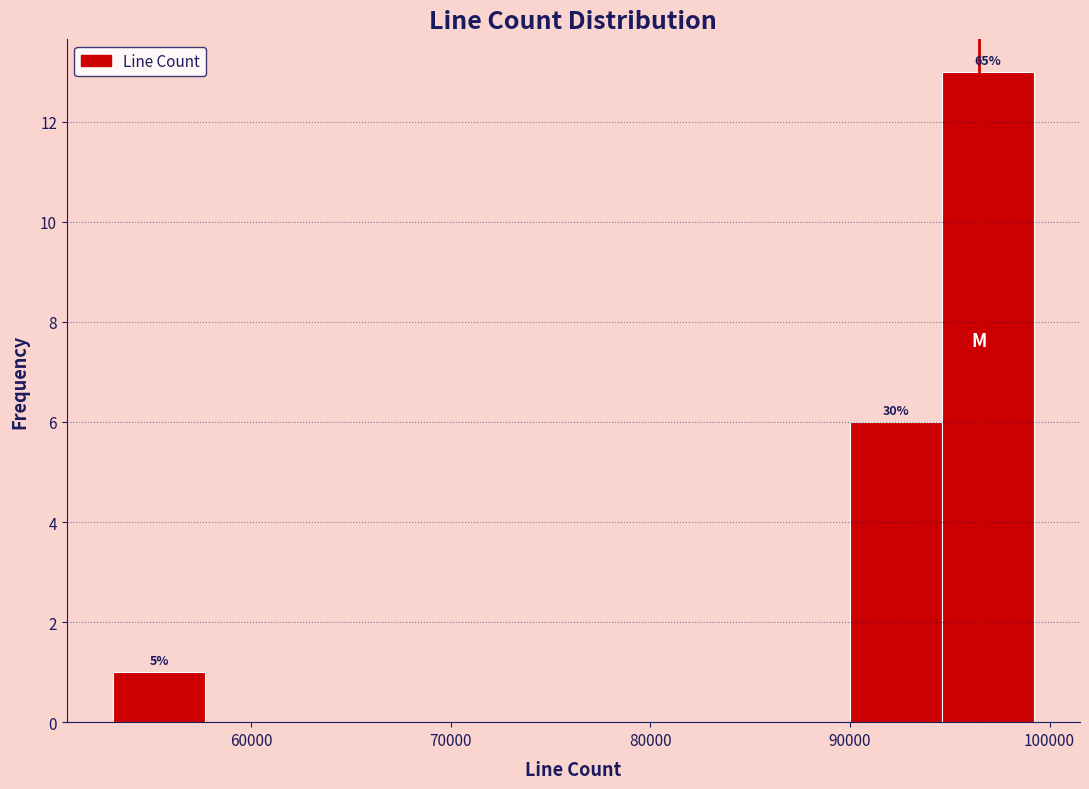

Over which range of the x-axis is the bar tallest?

95000 to 99000